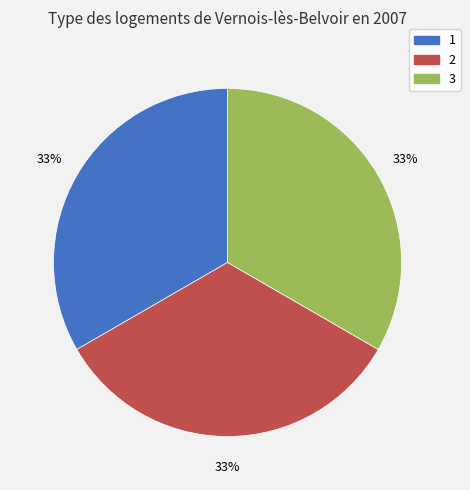

True or false: 3 accounts for 33% of the total.

True